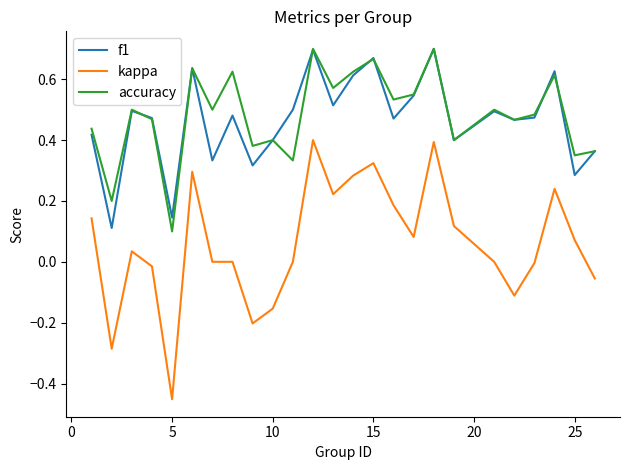

True or false: accuracy and kappa intersect in this chart.

False